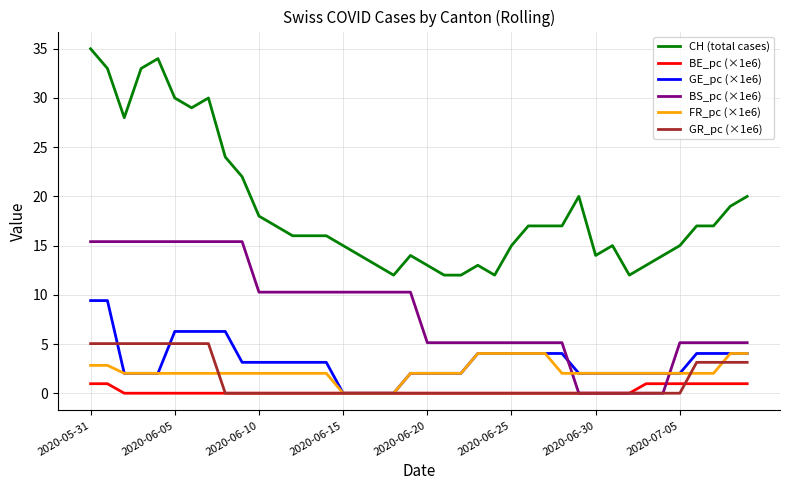

What is the highest value of the CH (total cases) series?

35.0